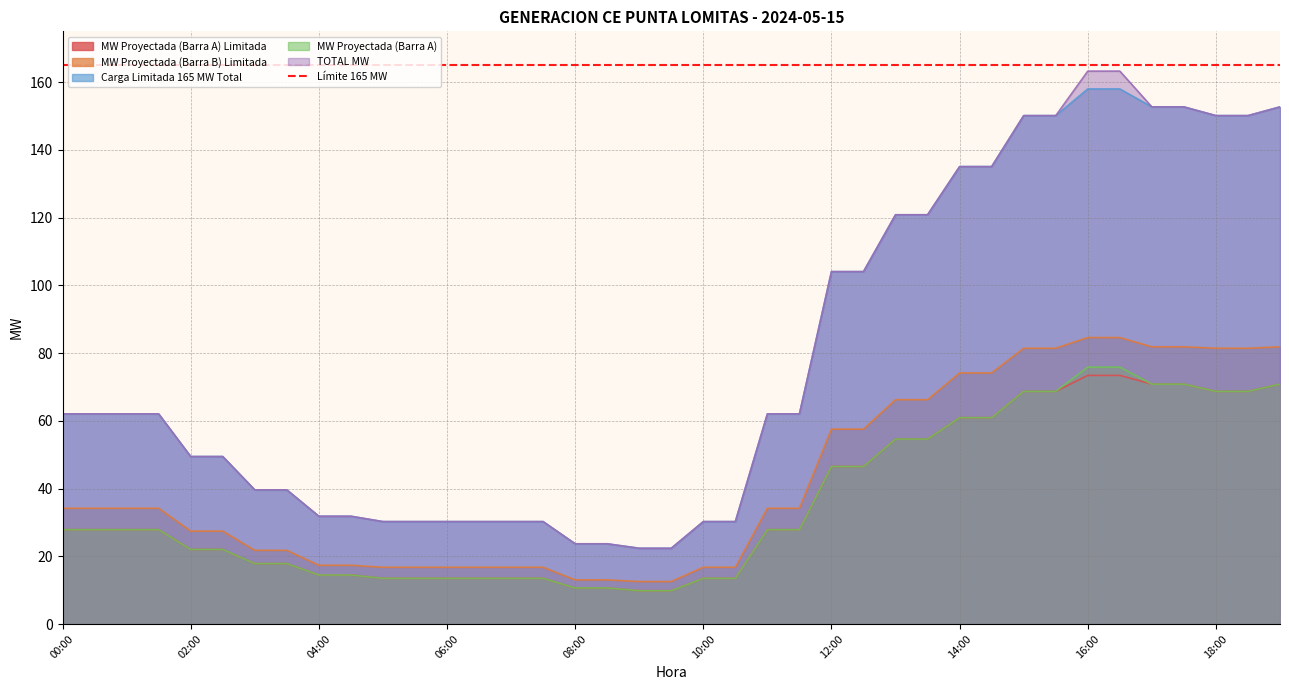

Rank the series by their maximum value, from lowest to highest.

MW Proyectada (Barra A) Limitada, MW Proyectada (Barra A), MW Proyectada (Barra B) Limitada, Carga Limitada 165 MW Total, TOTAL MW